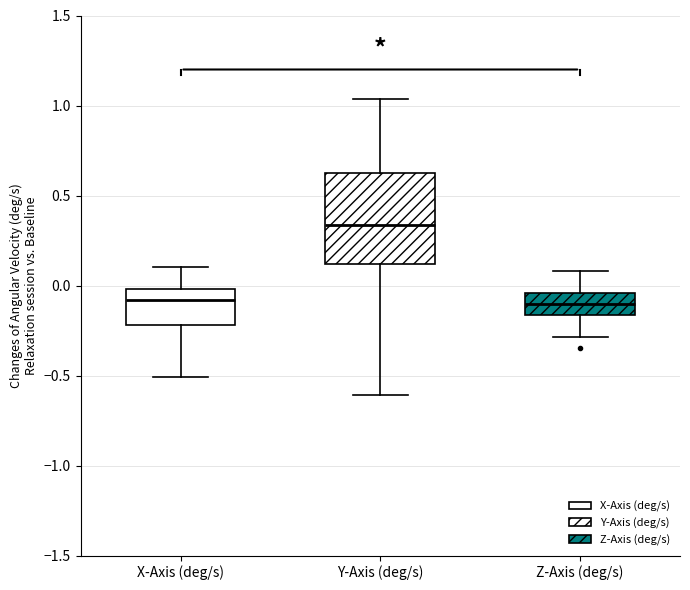

Reading left to right, transcribe this box plot: for each box, give where its median line is, the range the box spans, and where its two whiskers end, as read against the y-axis. The values are not printed on the chart, so give them approximately, as read against the axis.

X-Axis (deg/s): median -0.10, box -0.20 to 0.00, whiskers -0.50 to 0.10
Y-Axis (deg/s): median 0.35, box 0.10 to 0.65, whiskers -0.60 to 1.05
Z-Axis (deg/s): median -0.10, box -0.15 to -0.05, whiskers -0.30 to 0.10